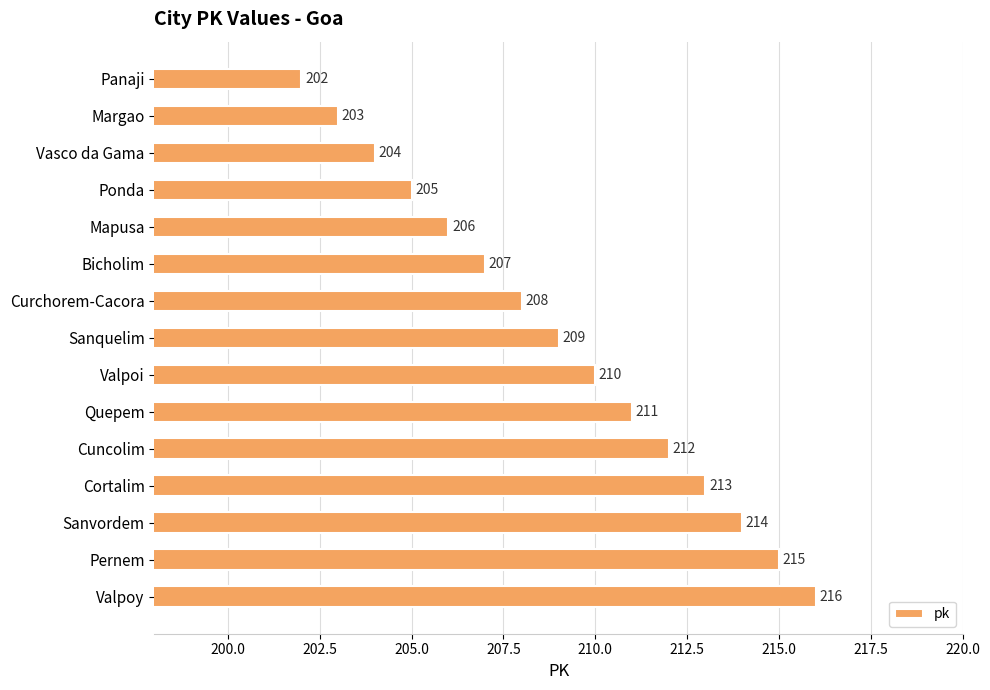

What is the value of the 7th bar from the top?

208